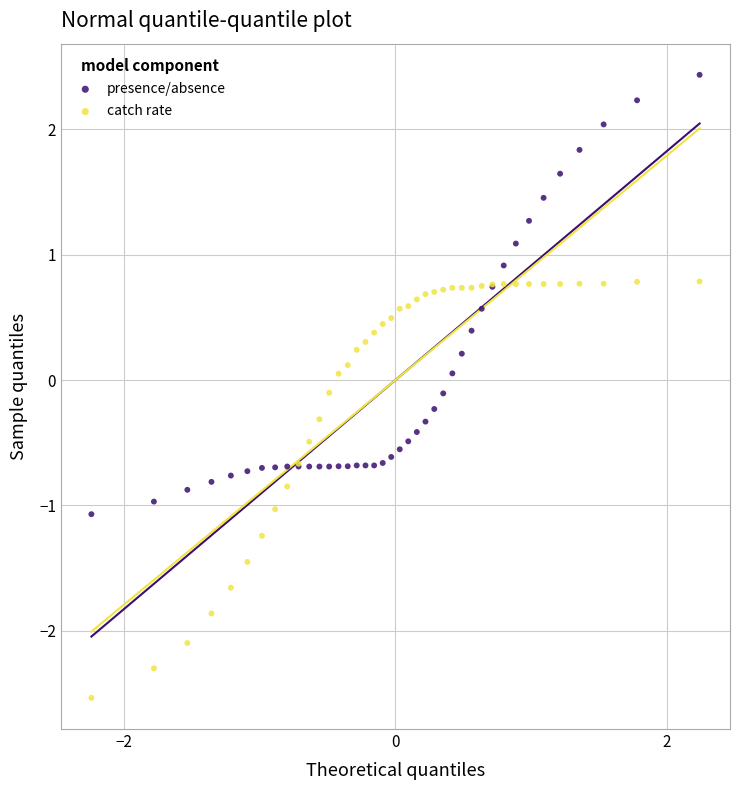

Which series has the widest spread of Y values?

presence/absence